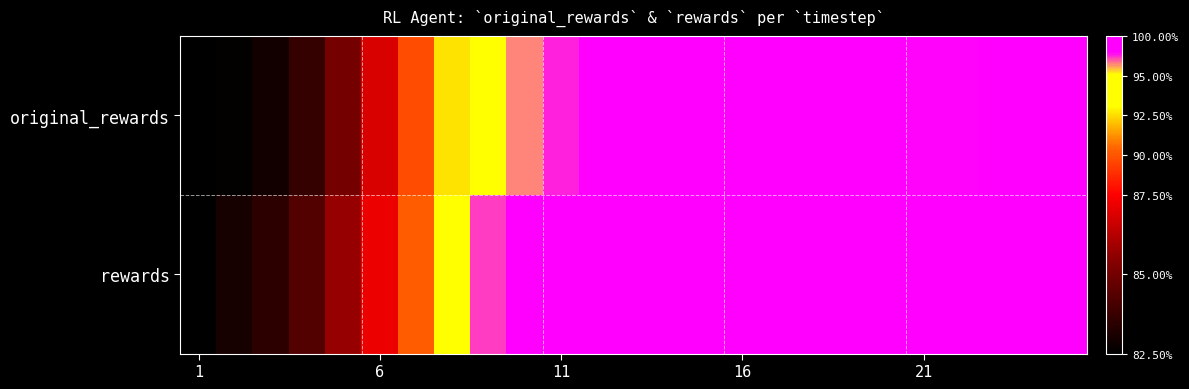

At which category is the sum across all series the highest?

14